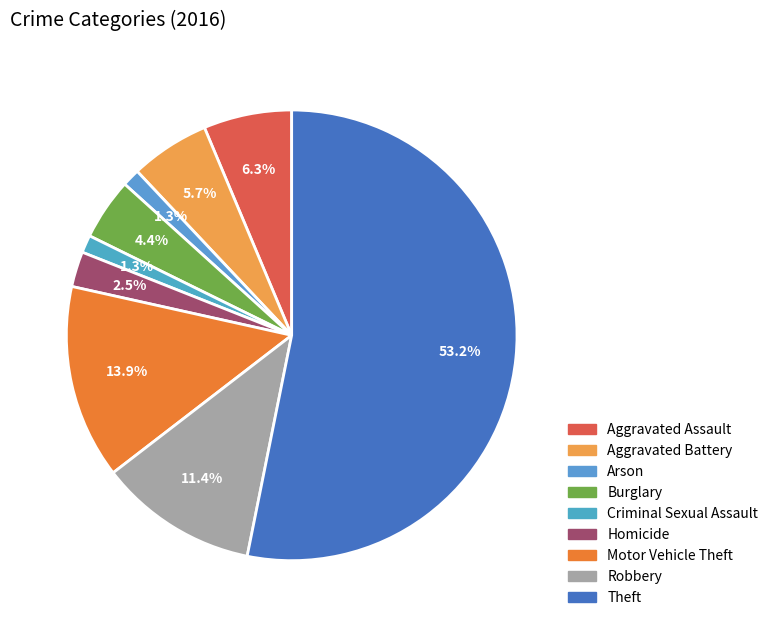

Count the number of slices in the pie.

9